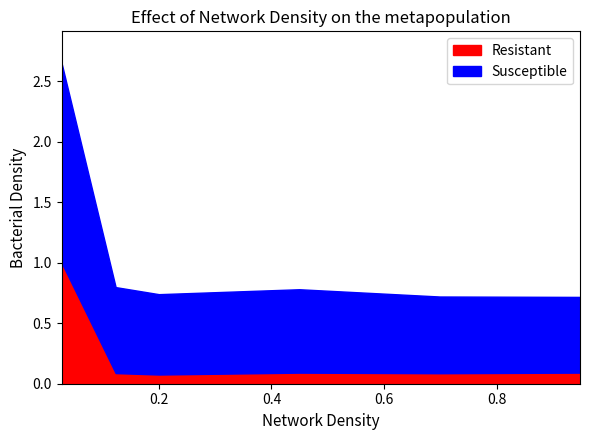

The value of 4900 at 0.6986301369863014 is 0.1. True or false?

True